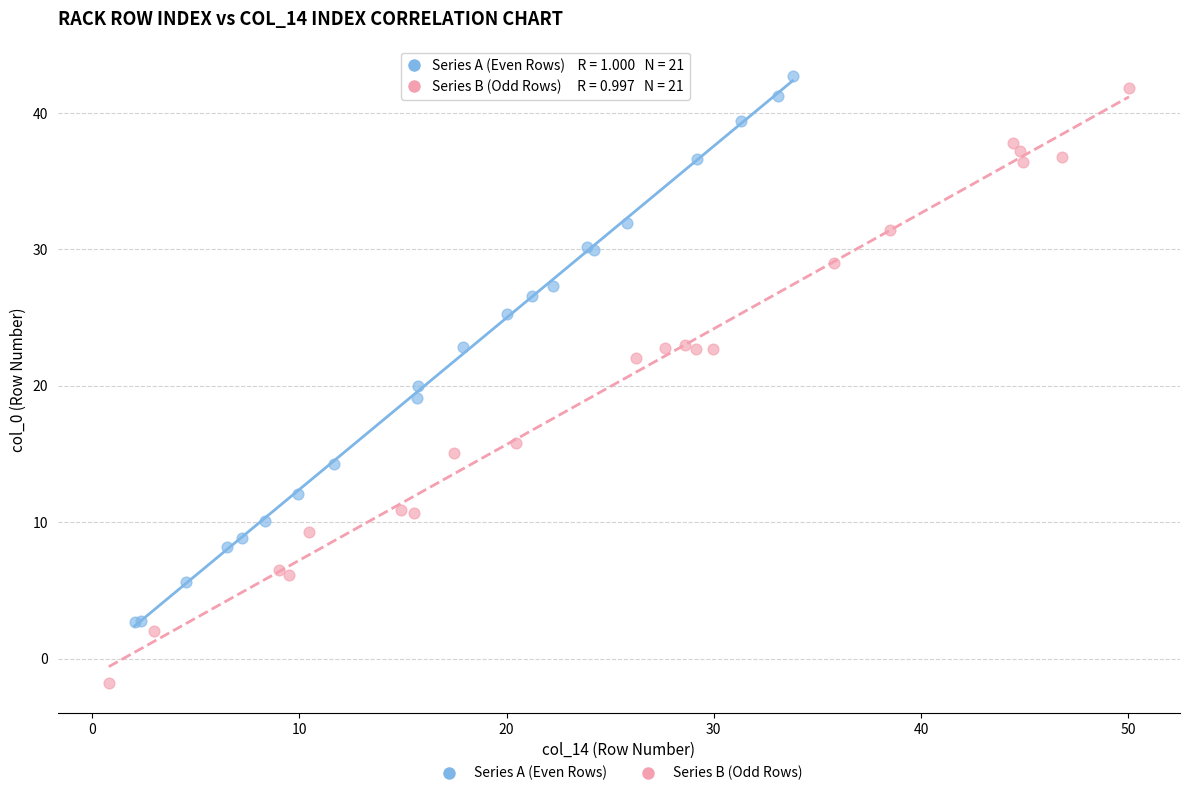

Which series has the largest Y range (max minus min)?

Series B (Odd Rows)